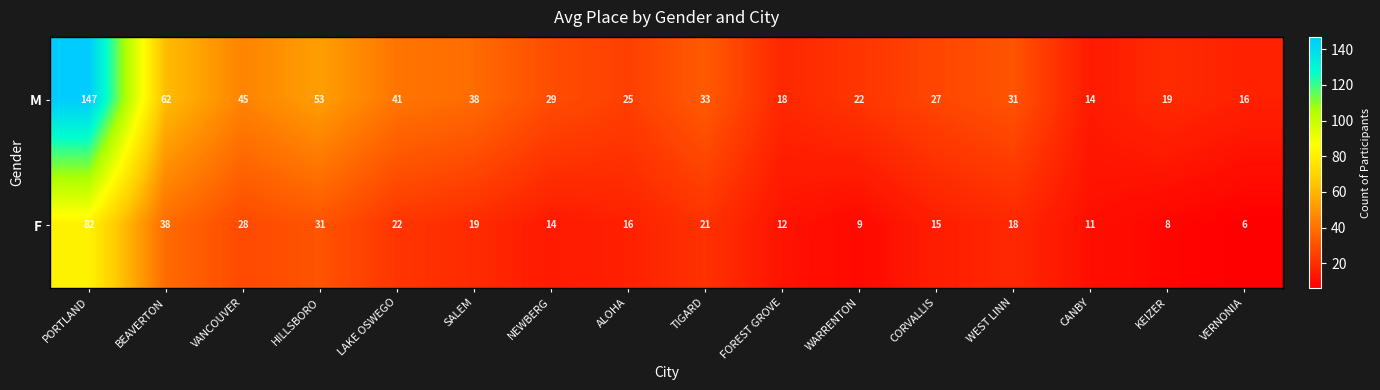

Is it true that M equals 27 at CORVALLIS?

True